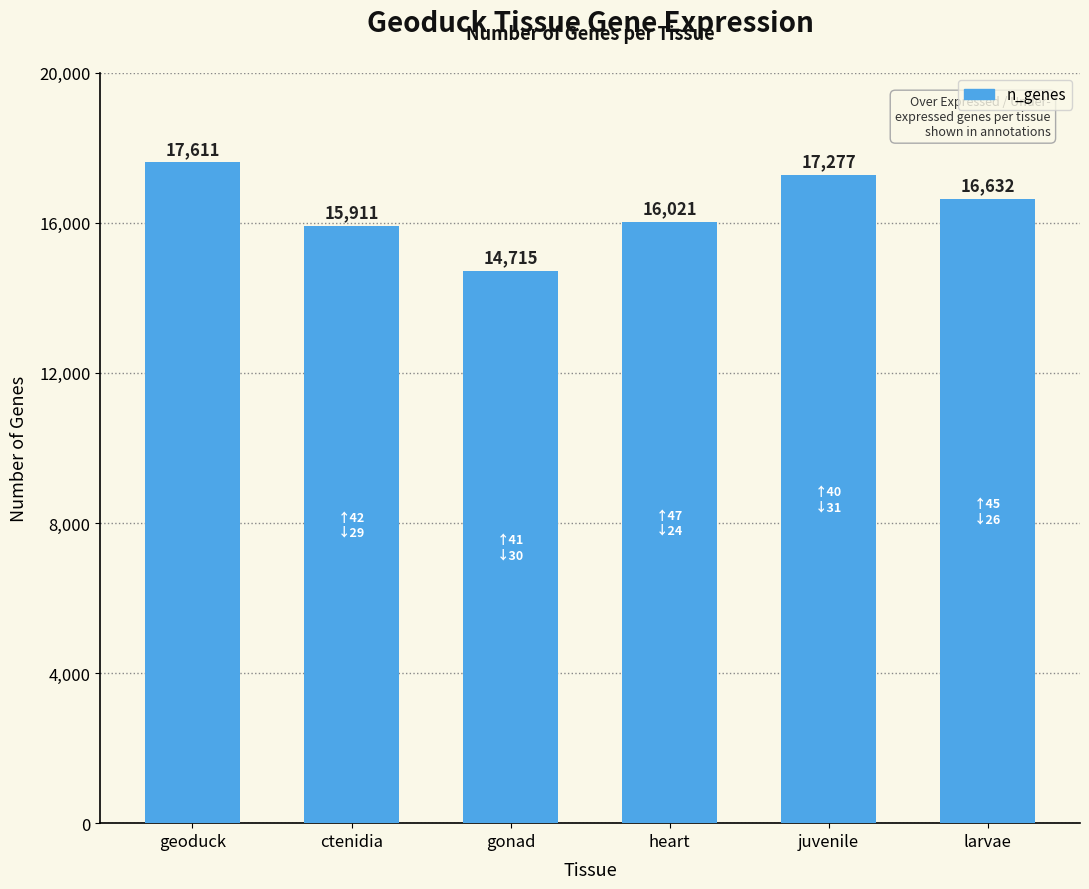

Which label corresponds to the largest value in the chart?

geoduck